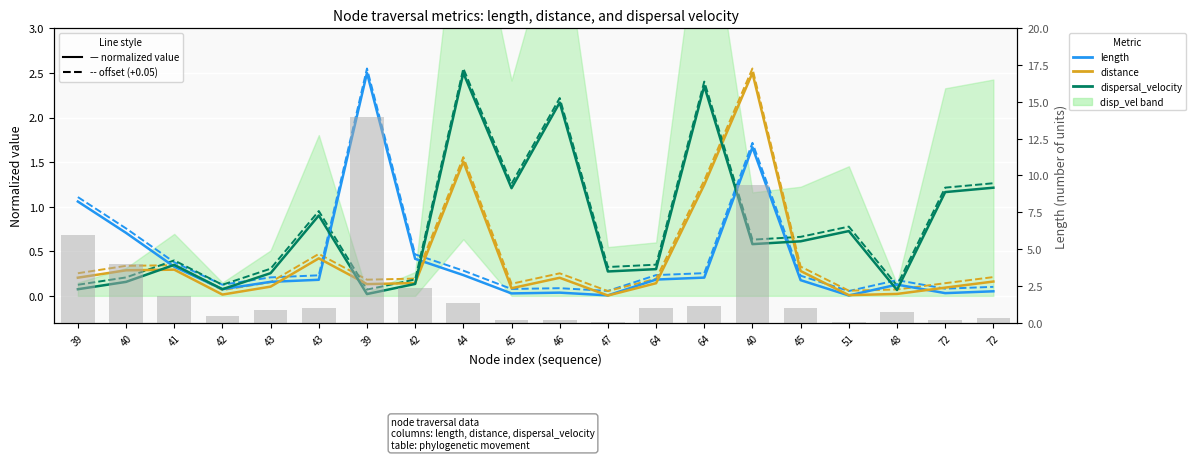

What is the sum of all dispersal_velocity (dashed) values?

16.1